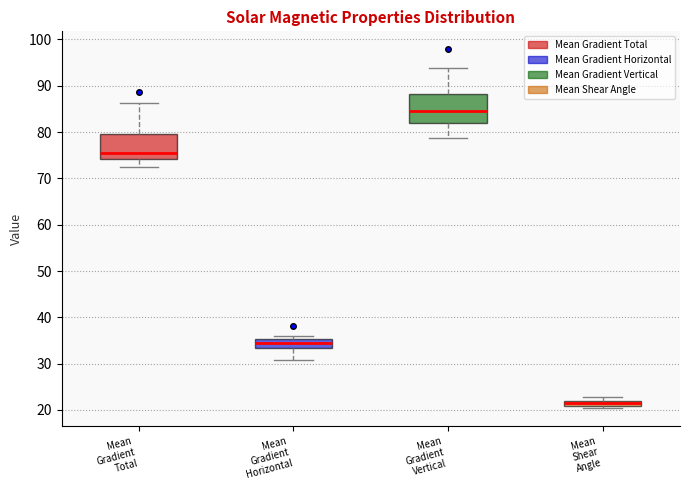

Where does the median line of the box for Mean Gradient Horizontal sit on the y-axis? The values are not printed on the chart, so give them approximately, as read against the axis.

34